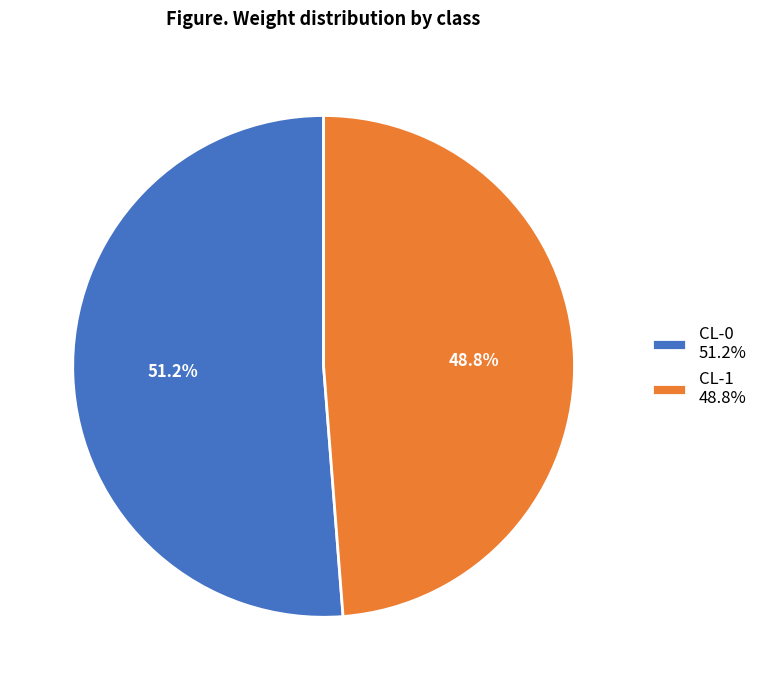

To the nearest percent, what percentage of the pie is CL-0?

51%